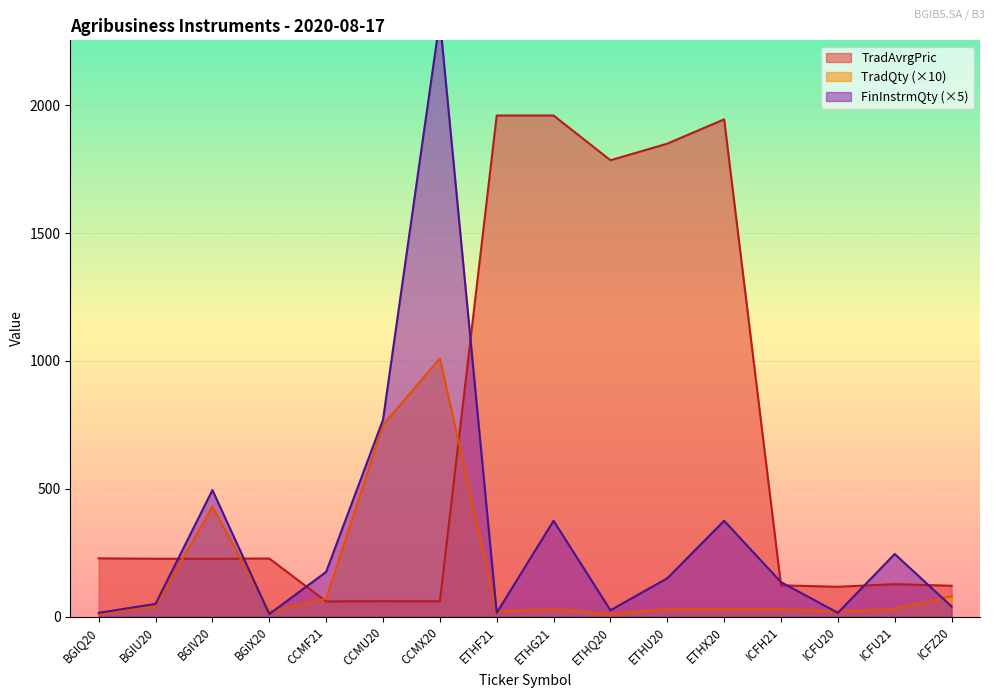

Reading left to right, extract all data points from this chart.

TradAvrgPric: BGIQ20=228.0	BGIU20=226.5	BGIV20=226.3	BGIX20=227.4	CCMF21=59.5	CCMU20=60.3	CCMX20=59.8	ETHF21=1960.0	ETHG21=1960.0	ETHQ20=1785.0	ETHU20=1850.0	ETHX20=1945.0	ICFH21=122.5	ICFU20=116.7	ICFU21=127.2	ICFZ20=120.7
TradQty: BGIQ20=10.0	BGIU20=40.0	BGIV20=430.0	BGIX20=20.0	CCMF21=70.0	CCMU20=750.0	CCMX20=1010.0	ETHF21=20.0	ETHG21=30.0	ETHQ20=10.0	ETHU20=30.0	ETHX20=30.0	ICFH21=30.0	ICFU20=20.0	ICFU21=30.0	ICFZ20=80.0
FinInstrmQty: BGIQ20=15.0	BGIU20=50.0	BGIV20=495.0	BGIX20=10.0	CCMF21=175.0	CCMU20=770.0	CCMX20=2335.0	ETHF21=15.0	ETHG21=375.0	ETHQ20=25.0	ETHU20=150.0	ETHX20=375.0	ICFH21=135.0	ICFU20=15.0	ICFU21=245.0	ICFZ20=40.0